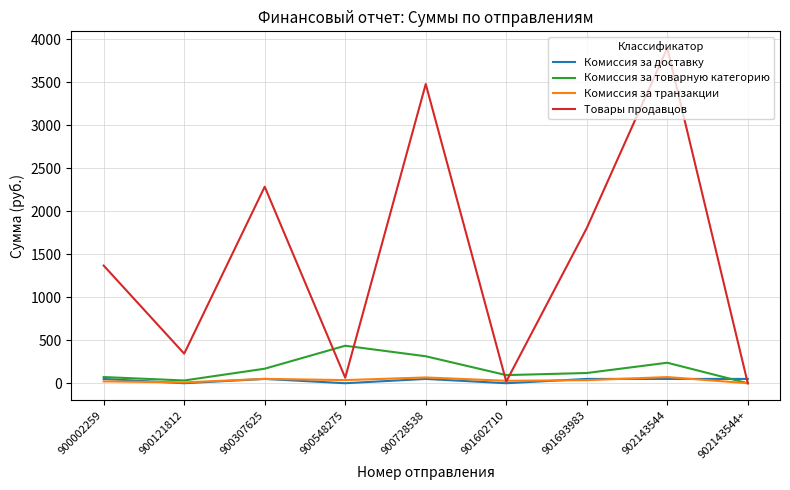

Is it true that Комиссия за транзакции equals 9.6 at 900121812?

True